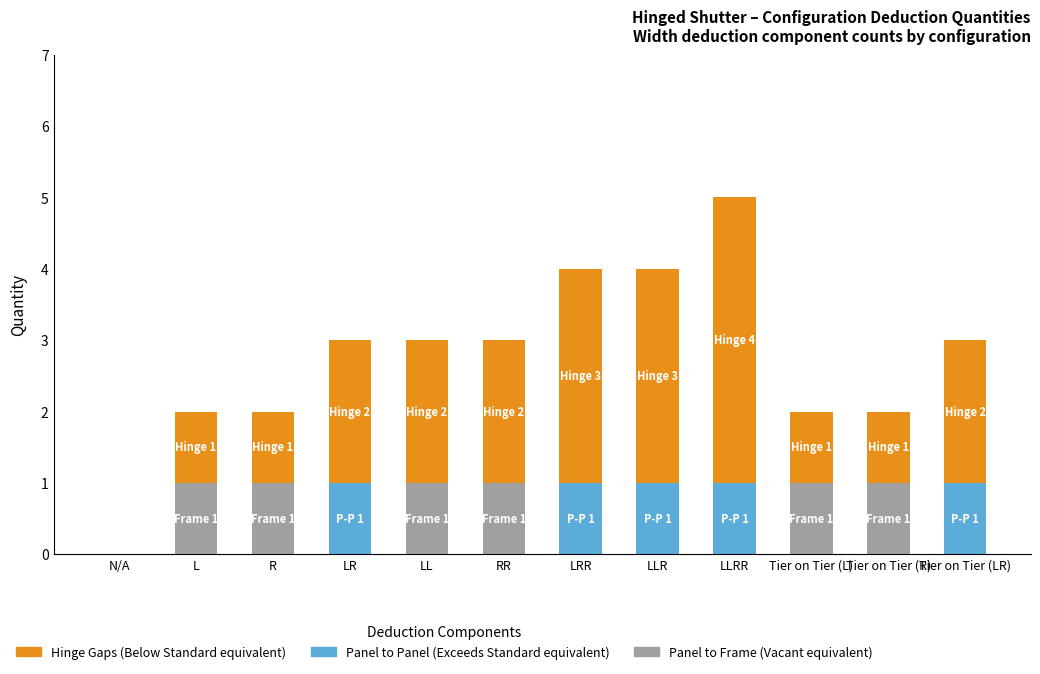

What is the total value across all series at LLR?

4